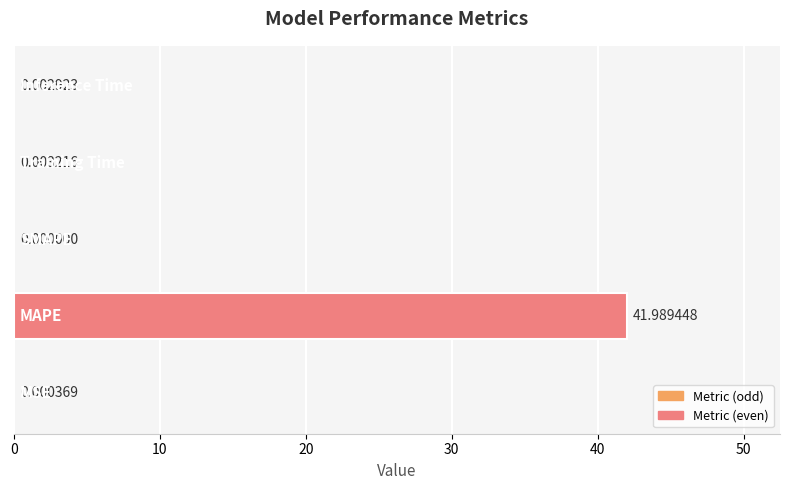

What is the sum of all values?

42.0